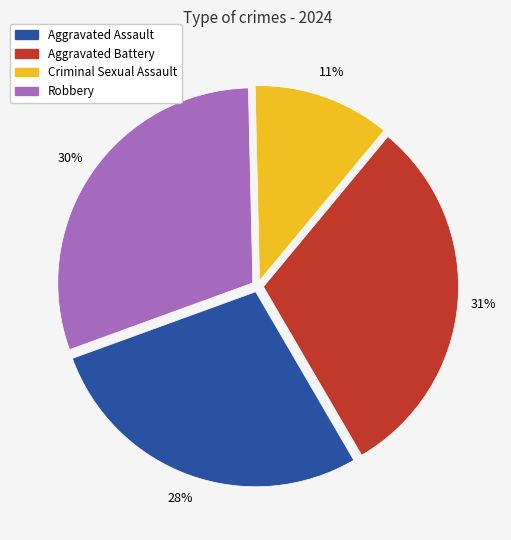

Is it true that Aggravated Assault is 34% of the pie?

False